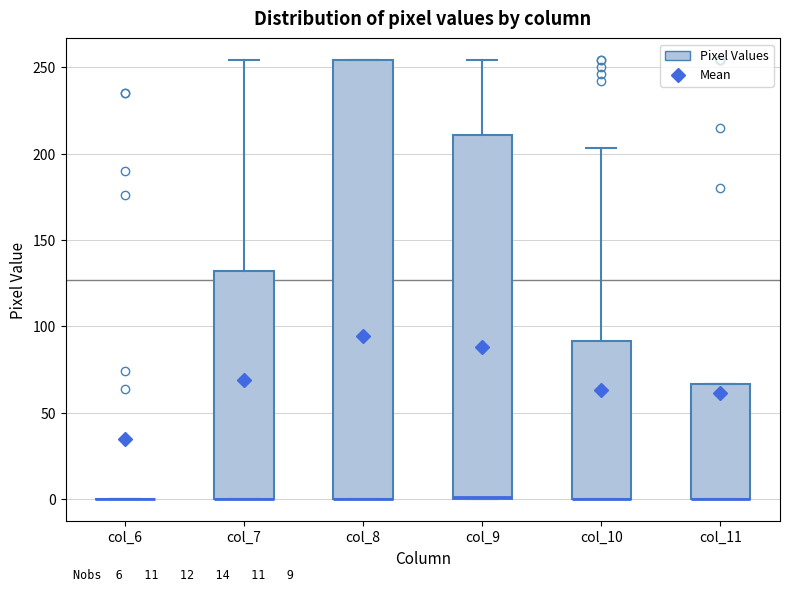

Which box is the tallest, from its lower edge to its upper edge?

col_8